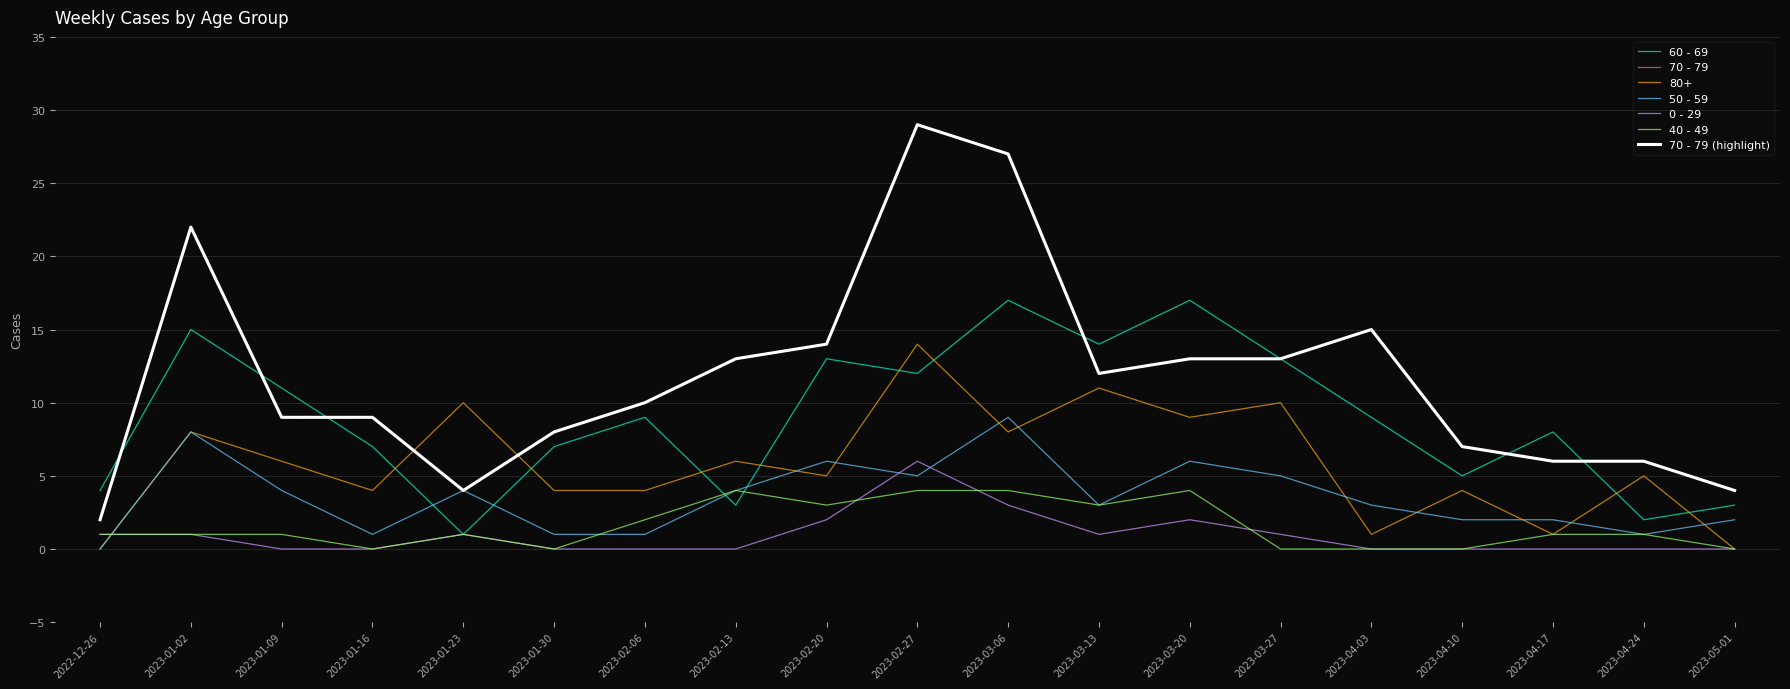

The 50 - 59 series shows 8 at 2023-01-02. True or false?

True